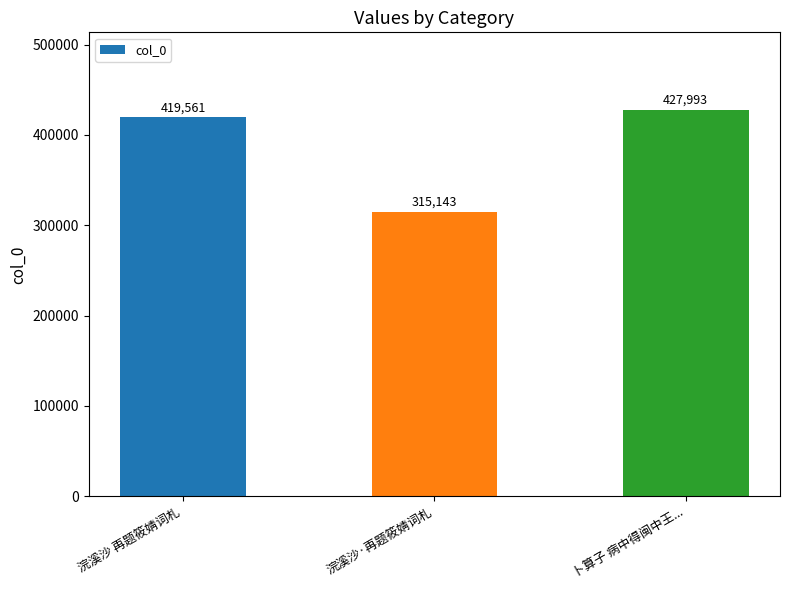

What is the ratio of the value at 浣溪沙·再题筱婧词札 to the value at 卜算子 病中得闽中王...?

0.7